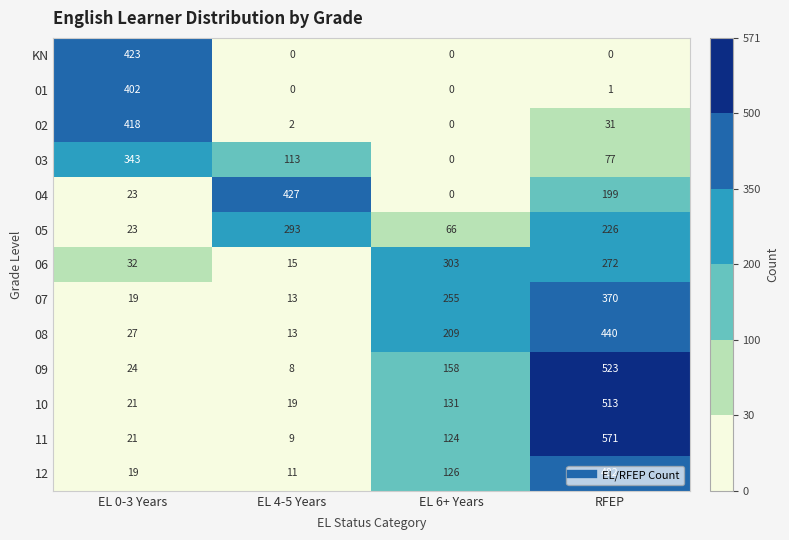

What is the sum of the 05 values at RFEP and EL 6+ Years?

292